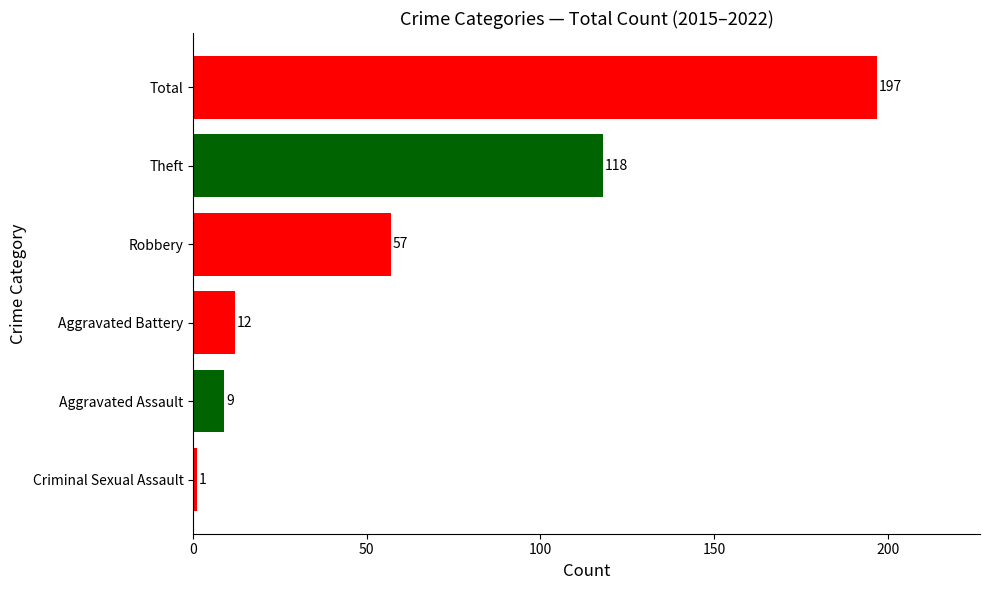

The chart shows a value of 87 at Robbery. True or false?

False